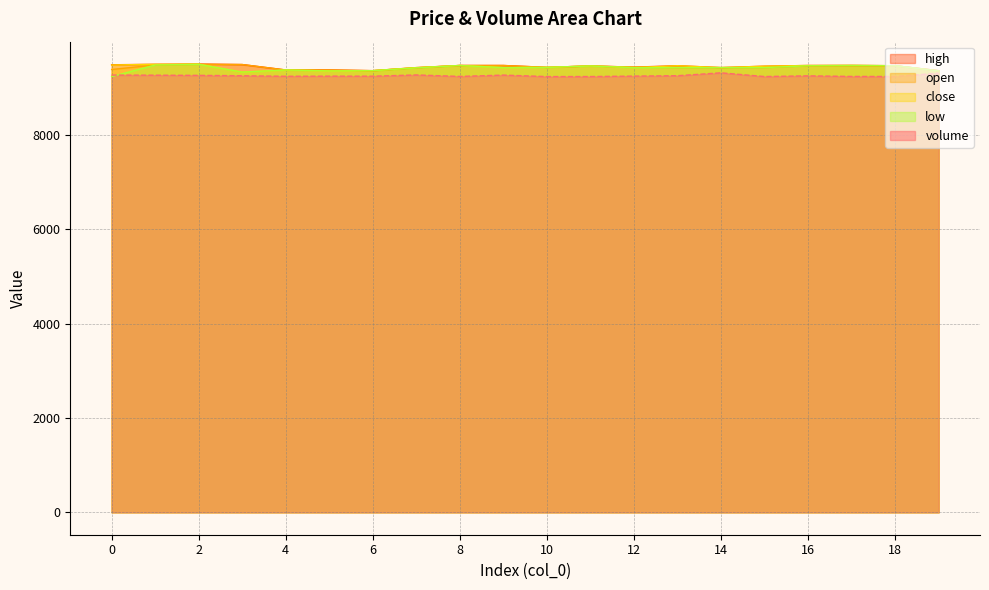

What is the difference between the maximum and minimum values in the high series?

140.0